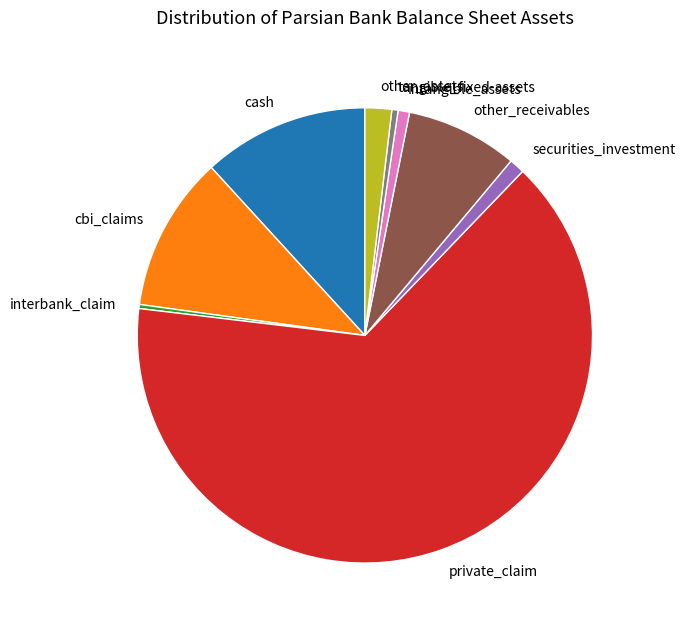

Between private_claim and other_receivables, which is larger?

private_claim